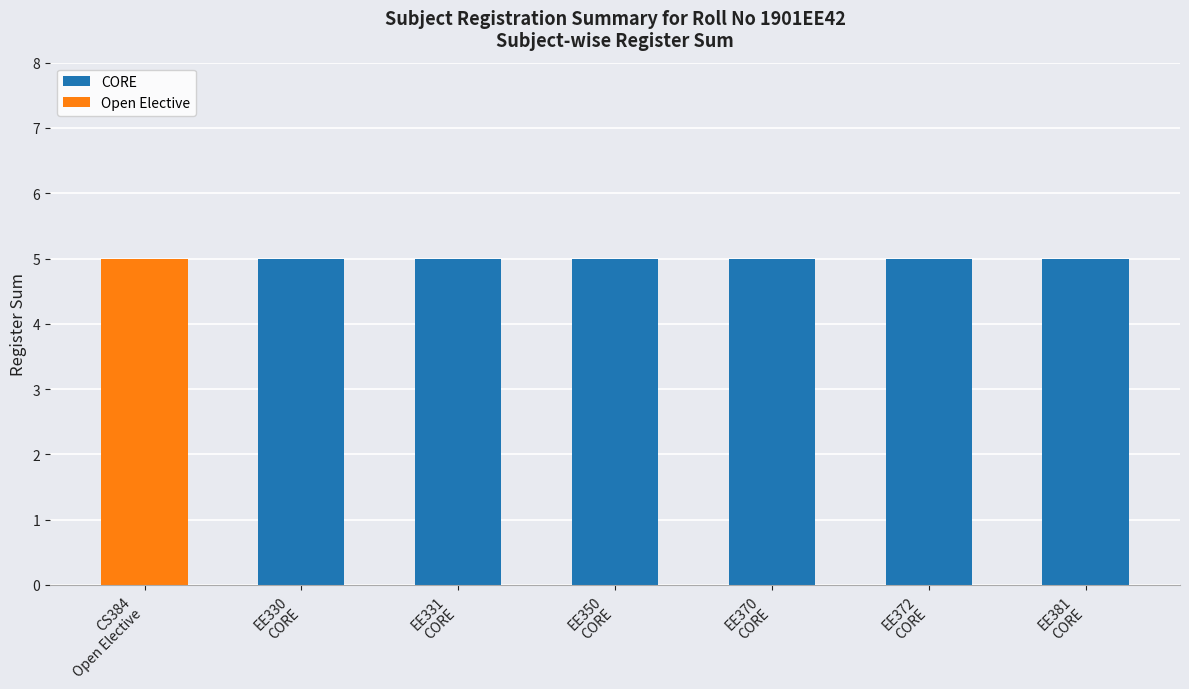

What is the sum of all CORE values?

30